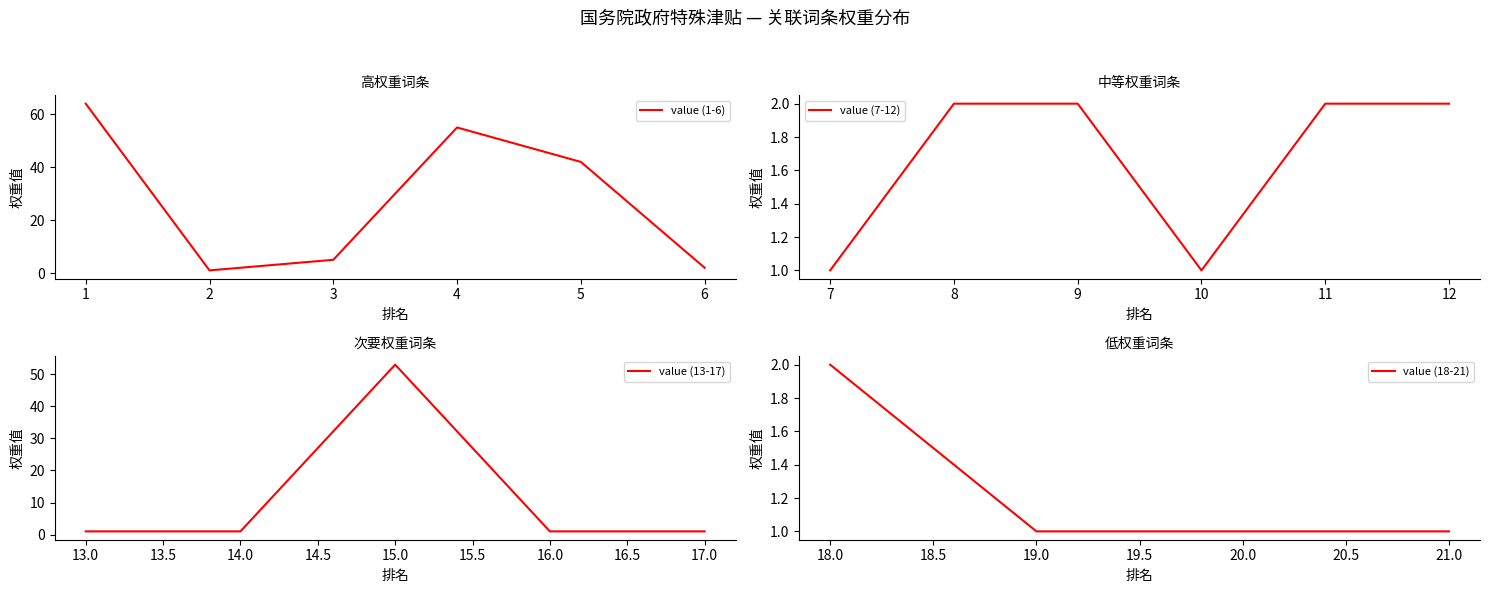

True or false: value (1-6) has a value of 55 at 4.

True